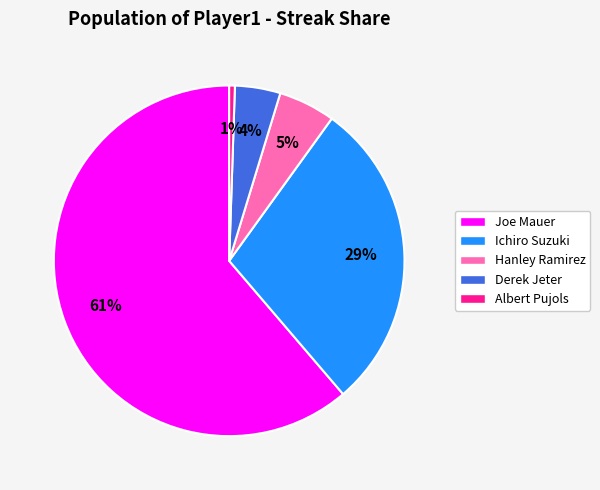

How many slices are in this pie chart?

5